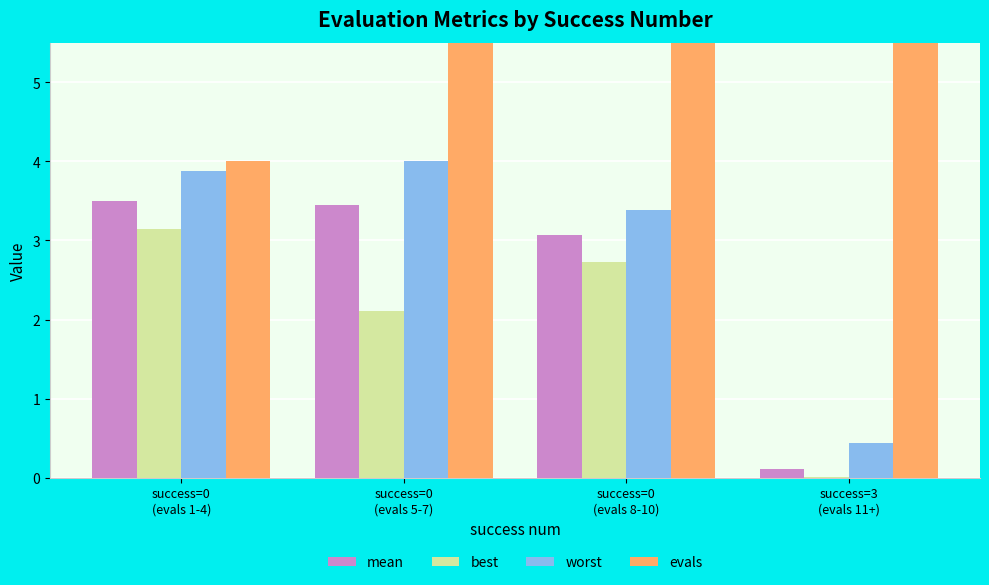

List the labels in order of mean value, smallest first.

success=3
(evals 11+), success=0
(evals 8-10), success=0
(evals 5-7), success=0
(evals 1-4)